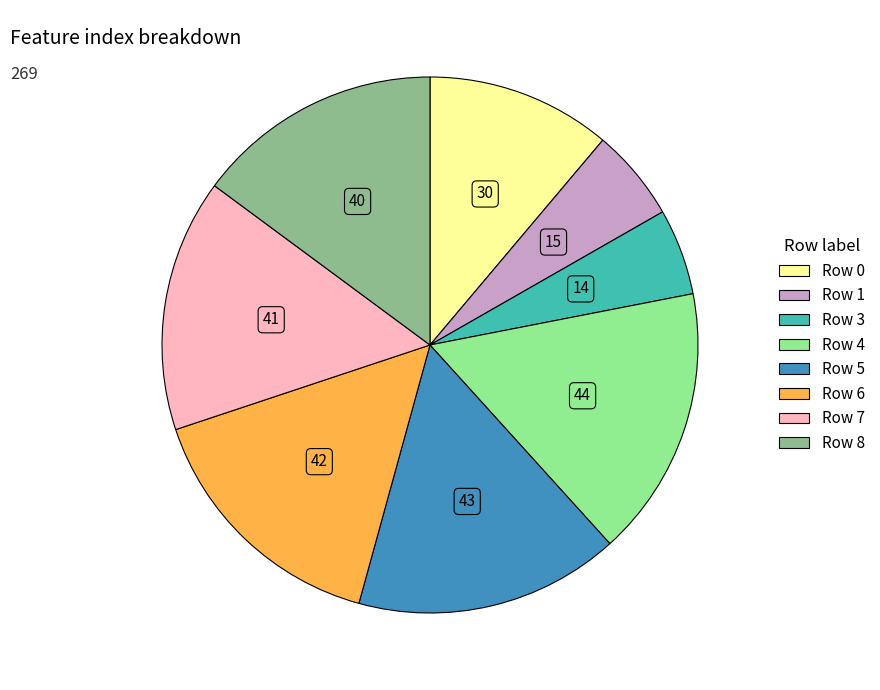

Is there a majority slice in this chart?

No